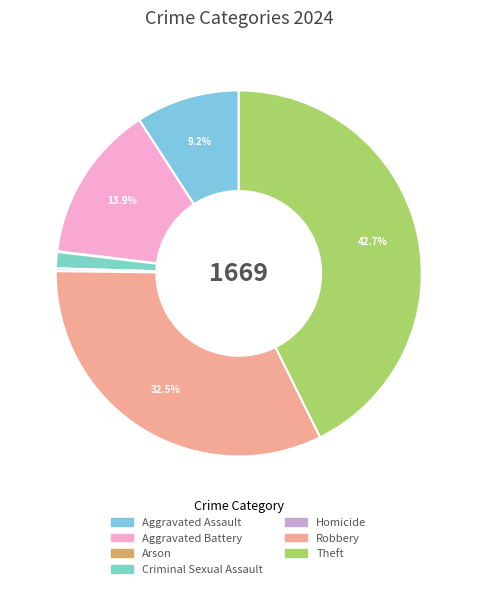

How many segments does this pie chart have?

7